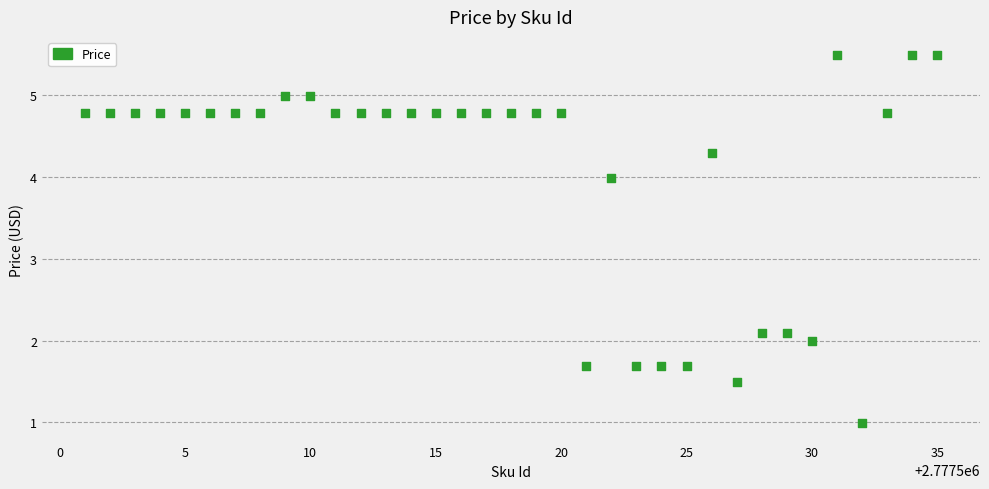

What is the range of X values (max minus min)?

34.0